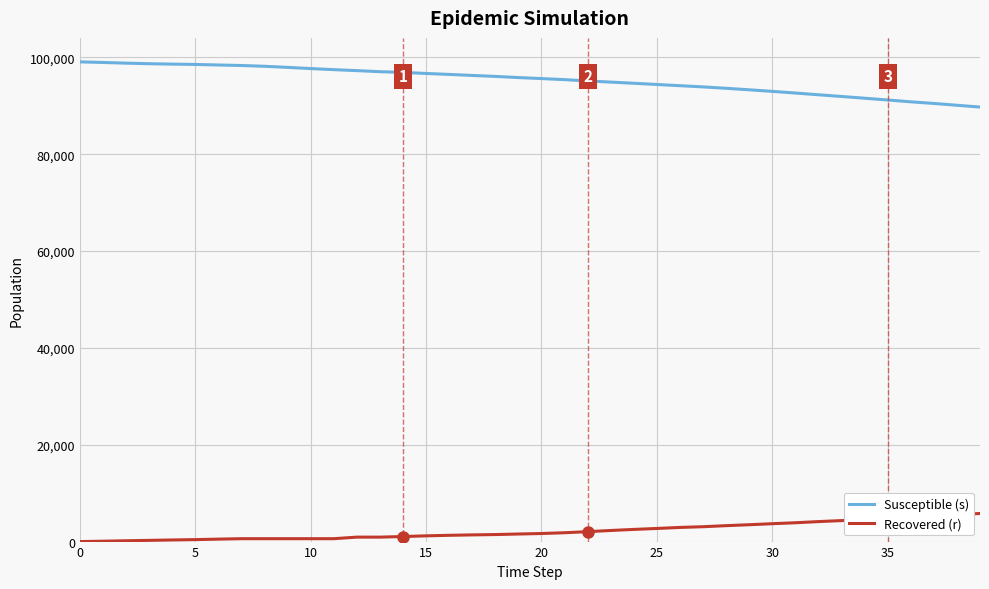

True or false: Recovered (r) and Susceptible (s) intersect in this chart.

False